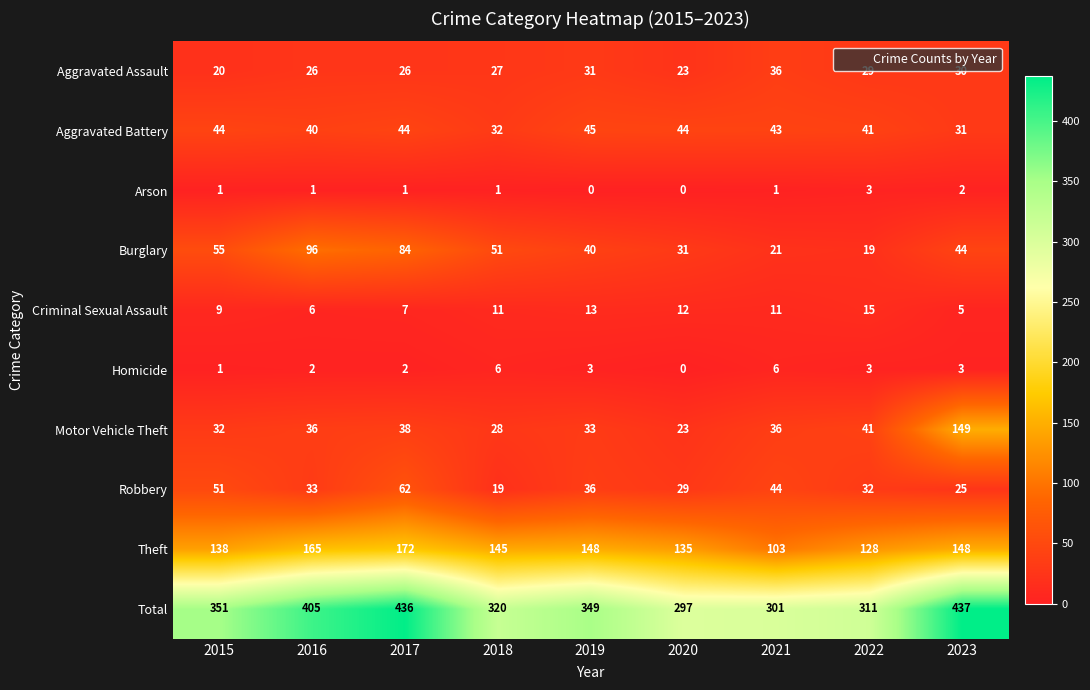

Read the Motor Vehicle Theft value at 2023, to the nearest 50.

150